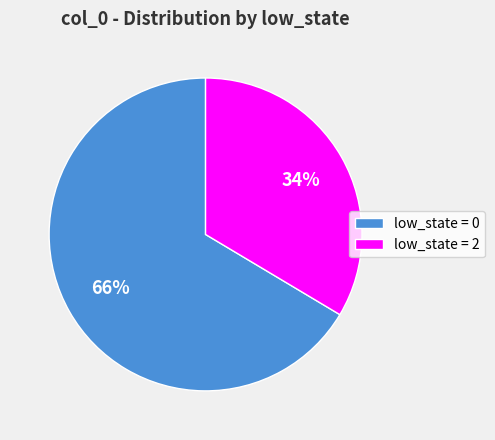

What percentage is the low_state = 2 slice, to the nearest percent?

34%